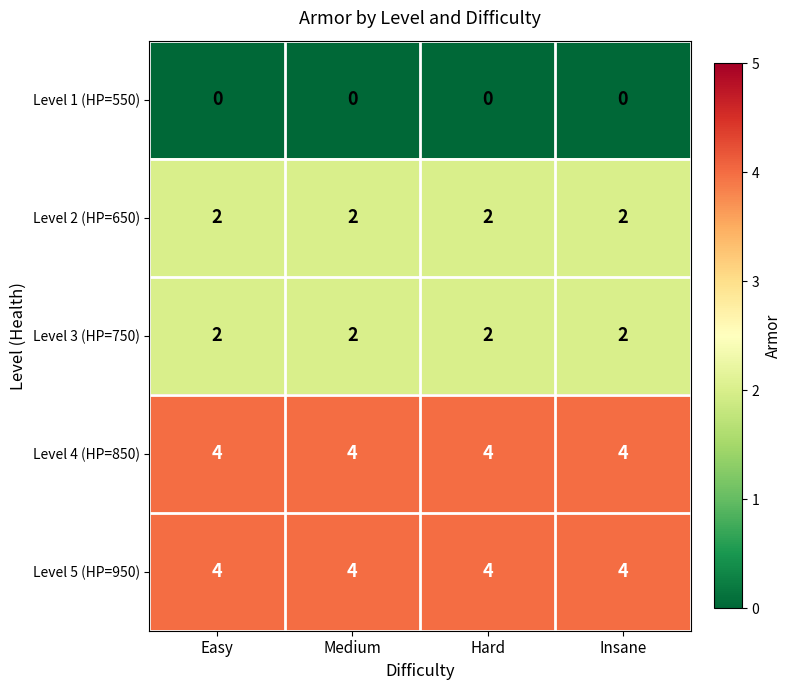

What is the difference between the highest and lowest values at Easy?

4